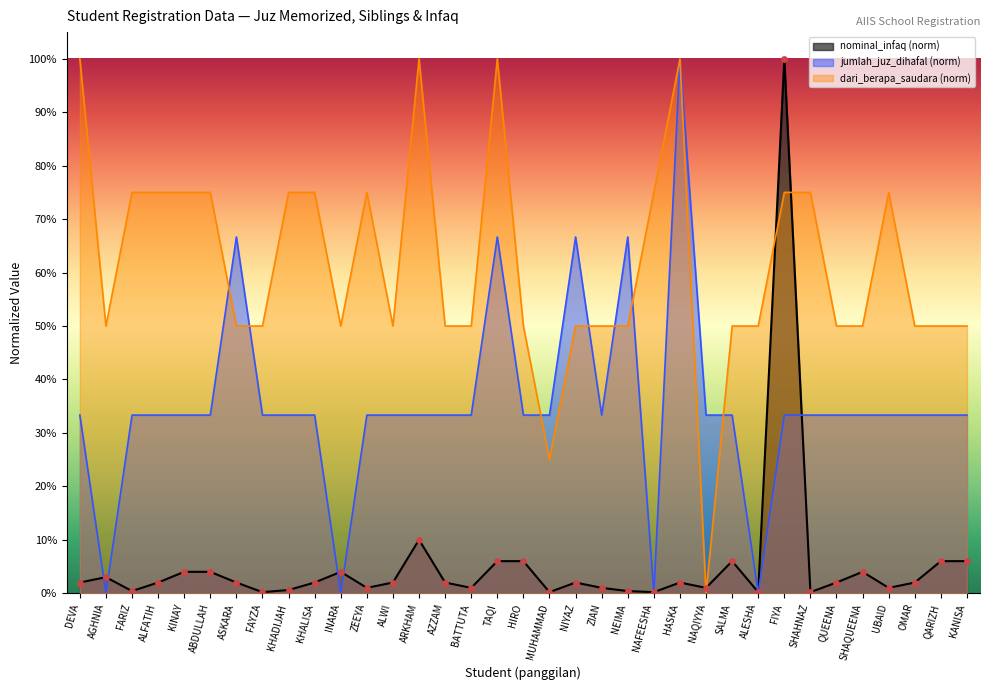

Which series has the largest total across all categories?

dari_berapa_saudara